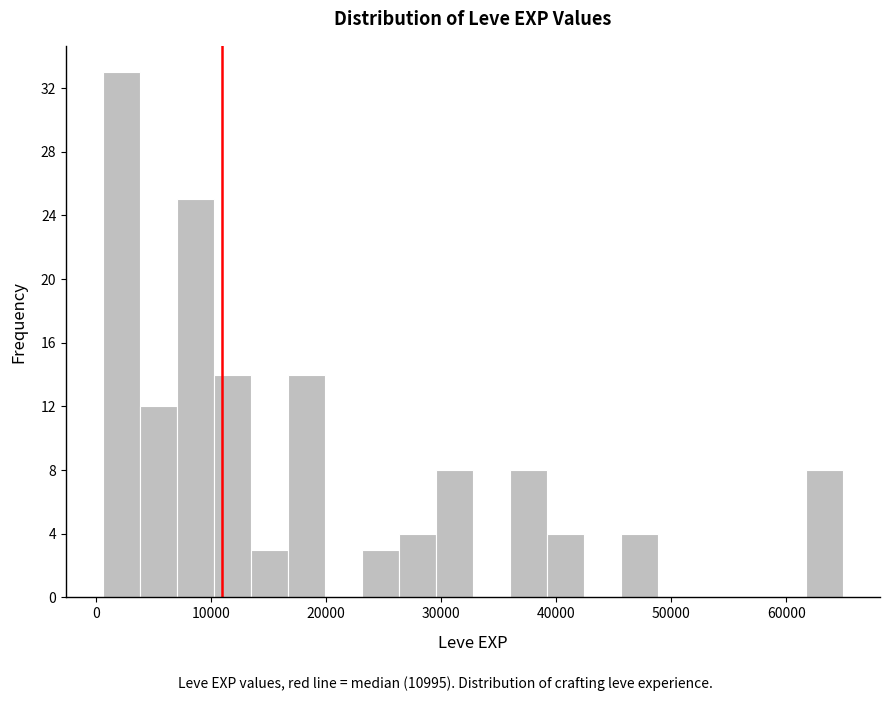

Around what value on the x-axis is the tallest bar? Give the approximate position of its centre, as read against the axis.

2000